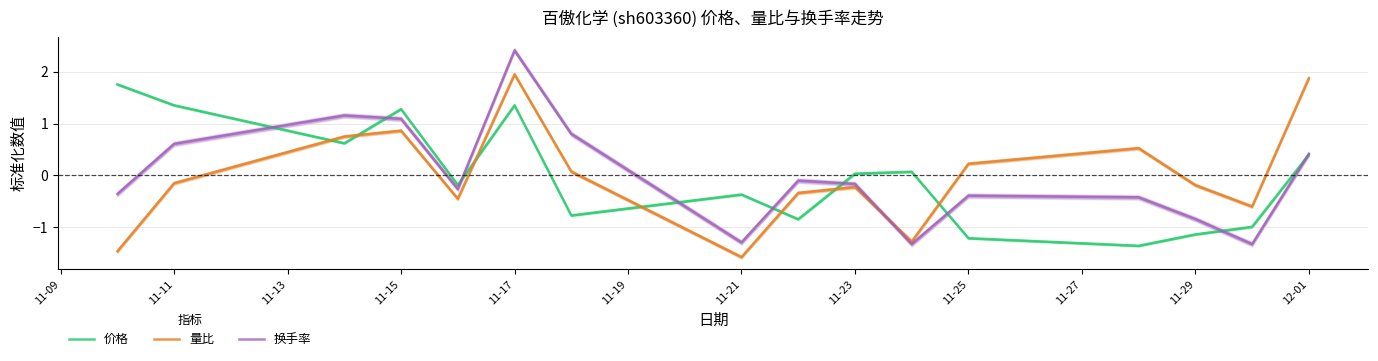

List the series in order of their peak value, lowest first.

价格, 量比, 换手率